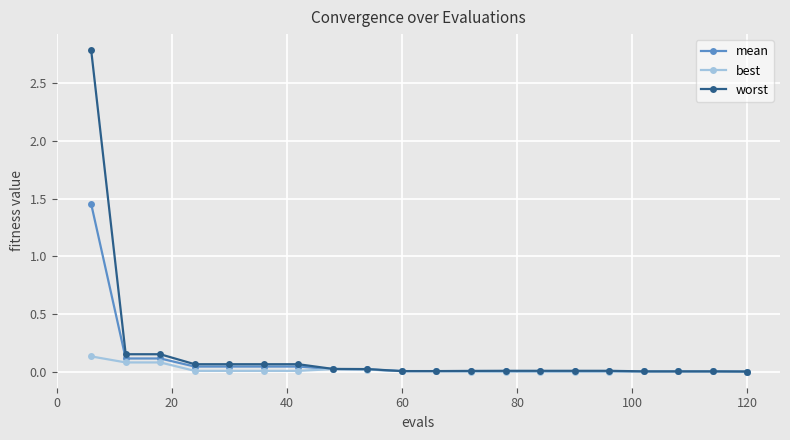

How many series are shown in this chart?

3